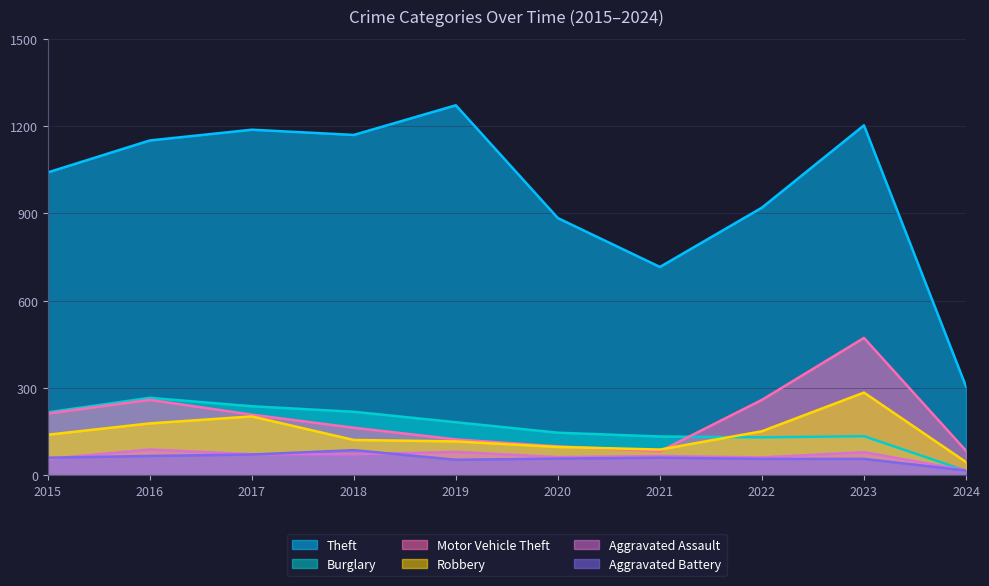

Is the value of Aggravated Assault at 2023 greater than the value of Motor Vehicle Theft at 2024?

No